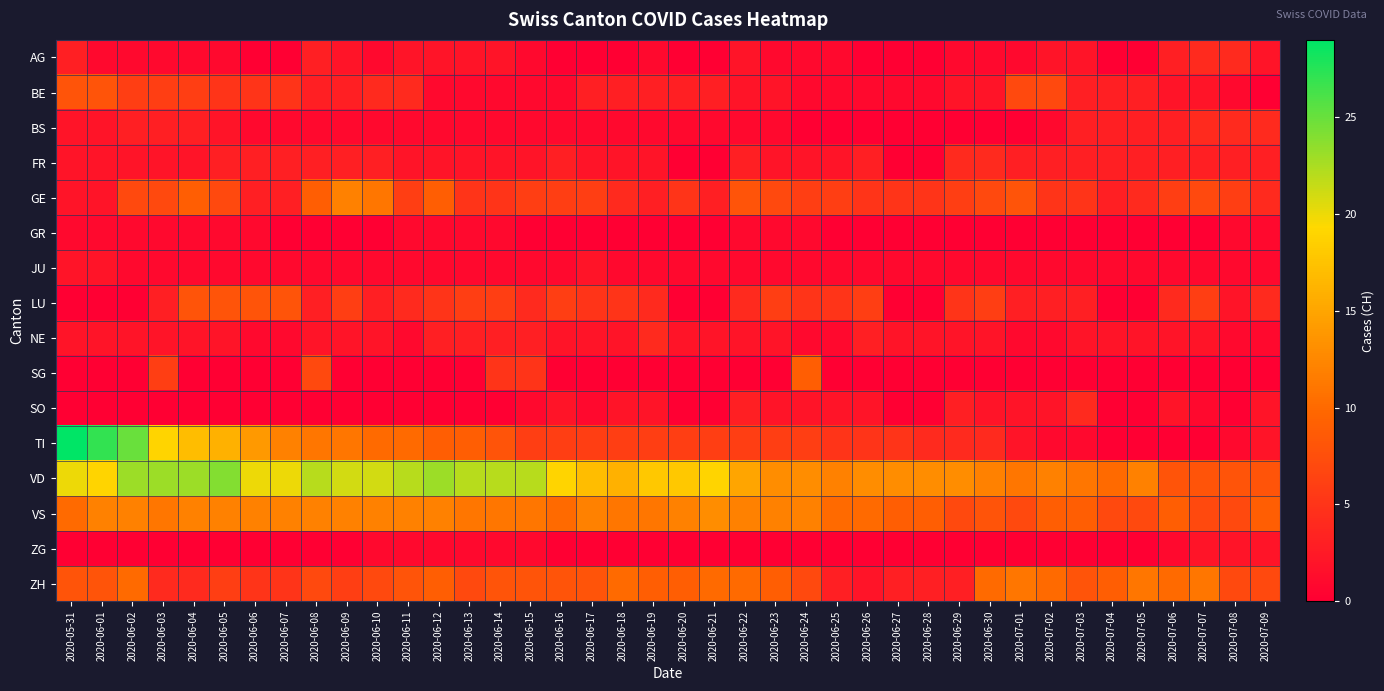

Which series has the widest spread of values?

TI